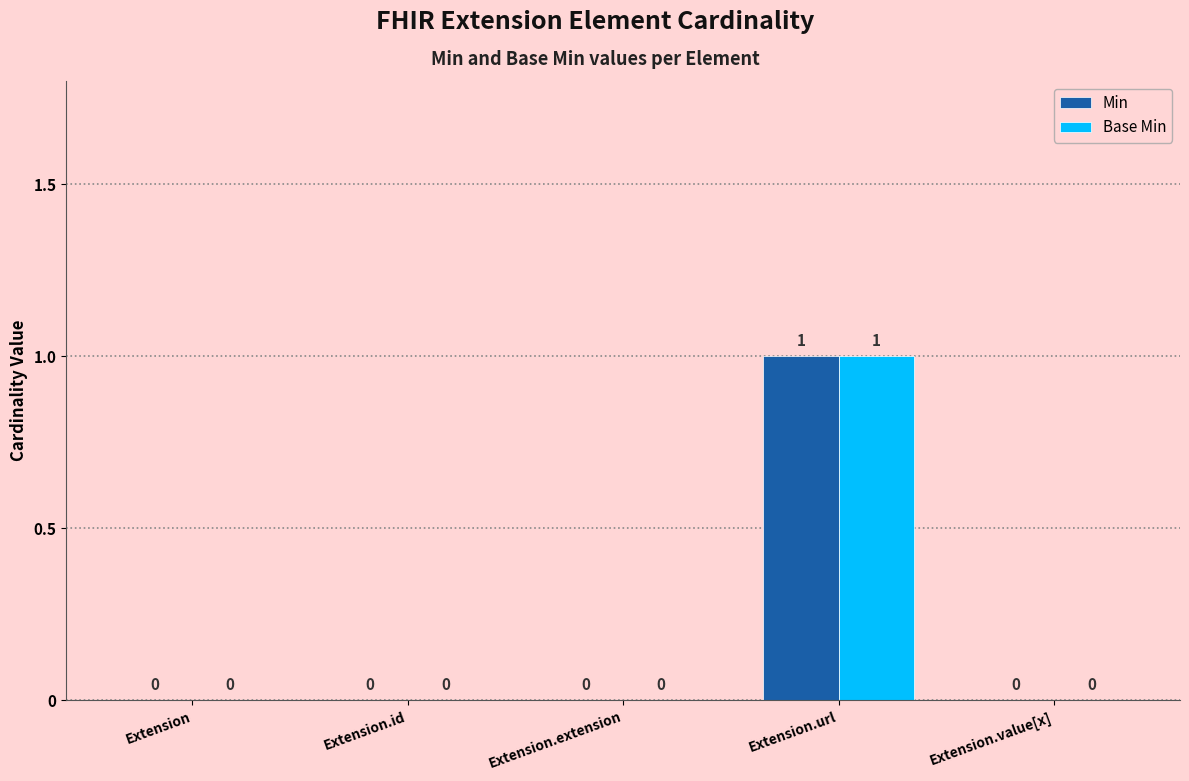

At which category is the sum across all series the highest?

Extension.url